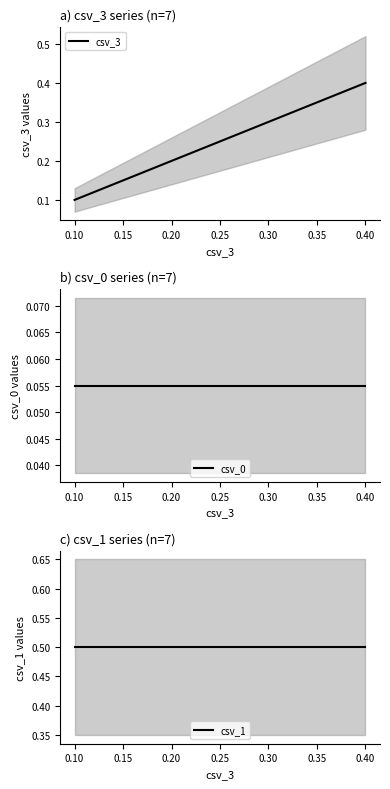

The value of csv_3 at 0.25 is 0.2. True or false?

True